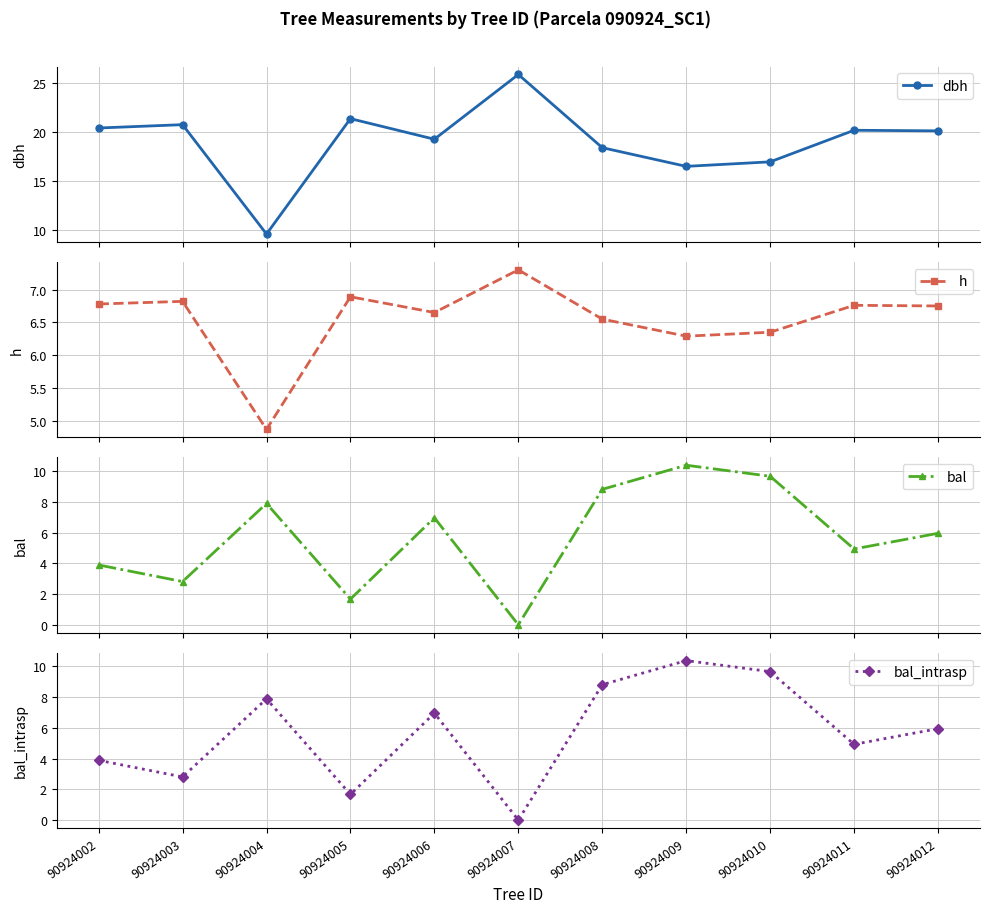

True or false: bal_intrasp and dbh intersect in this chart.

False